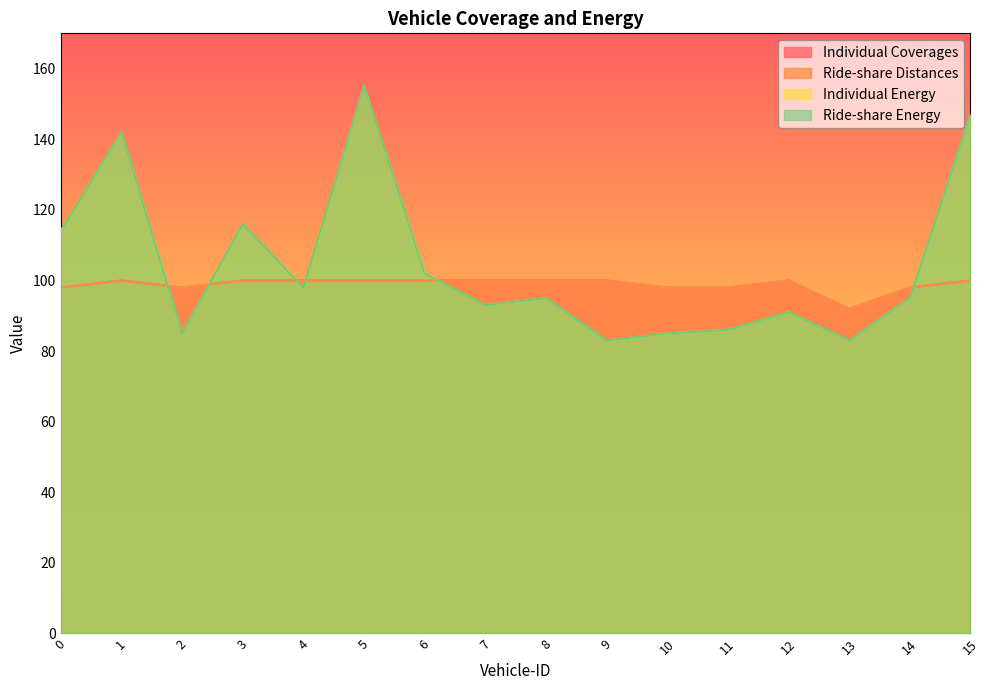

Reading right to left, transcribe all the data shown in this chart.

Individual Coverages: 100	98	92	100	98	98	100	100	100	100	100	100	100	98	100	98
Ride-share Distances: 100	98	92	100	98	98	100	100	100	100	100	100	100	98	100	98
Individual Energy: 147	95	83	91	86	85	83	95	93	102	155	98	116	85	142	114
Ride-share Energy: 147	95	83	91	86	85	83	95	93	102	155	98	116	85	142	114